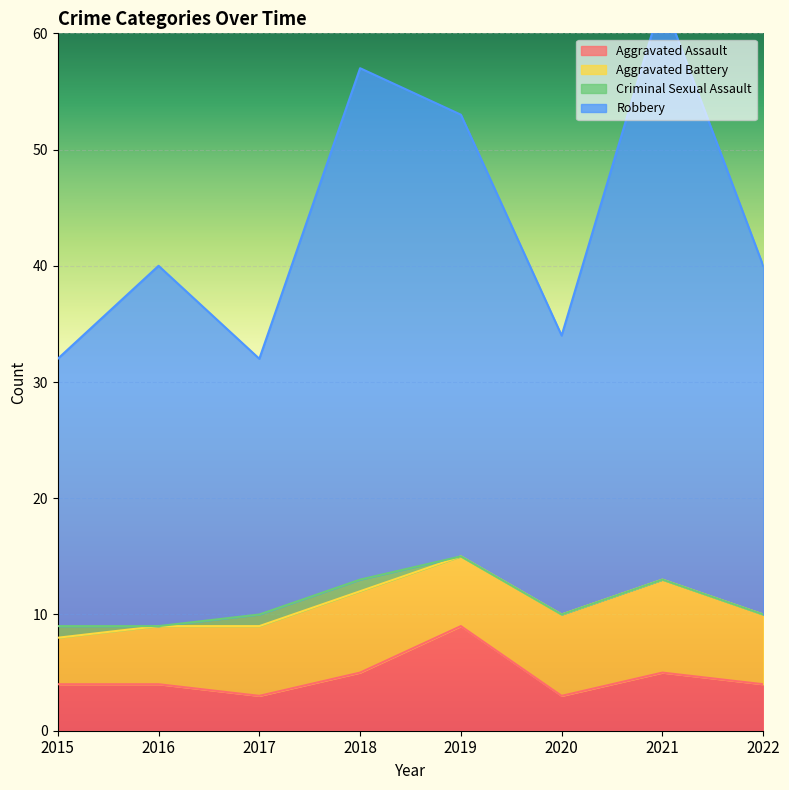

How many data points in Robbery are above 40?

3